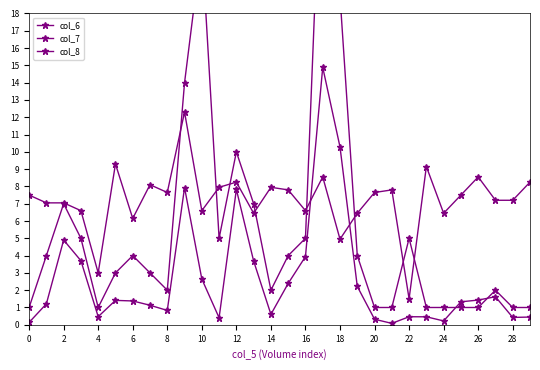

At how many categories does at least one series exceed 1?

30